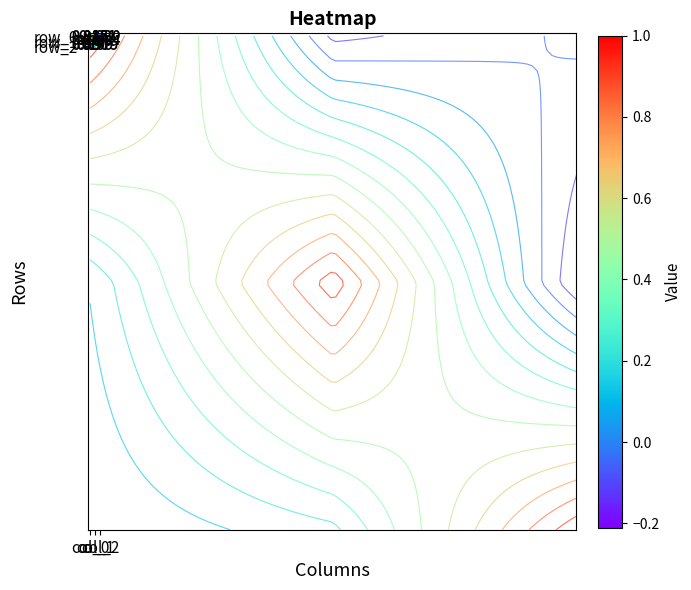

Reading left to right, transcribe all the data shown in this chart.

row_0: 1.0	-0.2	-0.0
row_1: 0.1	1.0	-0.2
row_2: 0.0	0.2	1.0